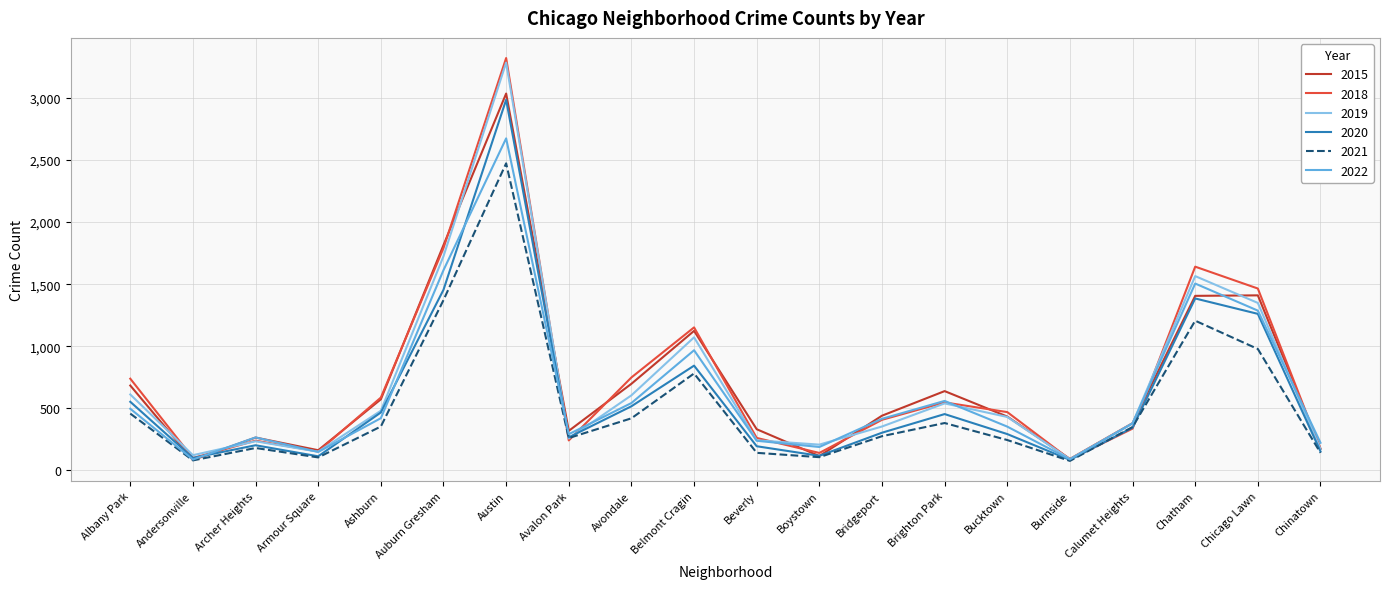

The 2015 series shows 573 at Ashburn. True or false?

True